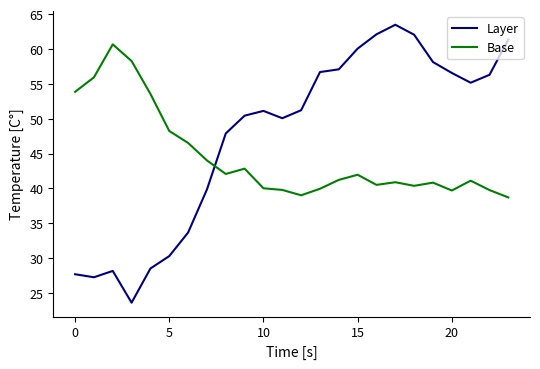

What is the highest value of the Layer series?

63.5